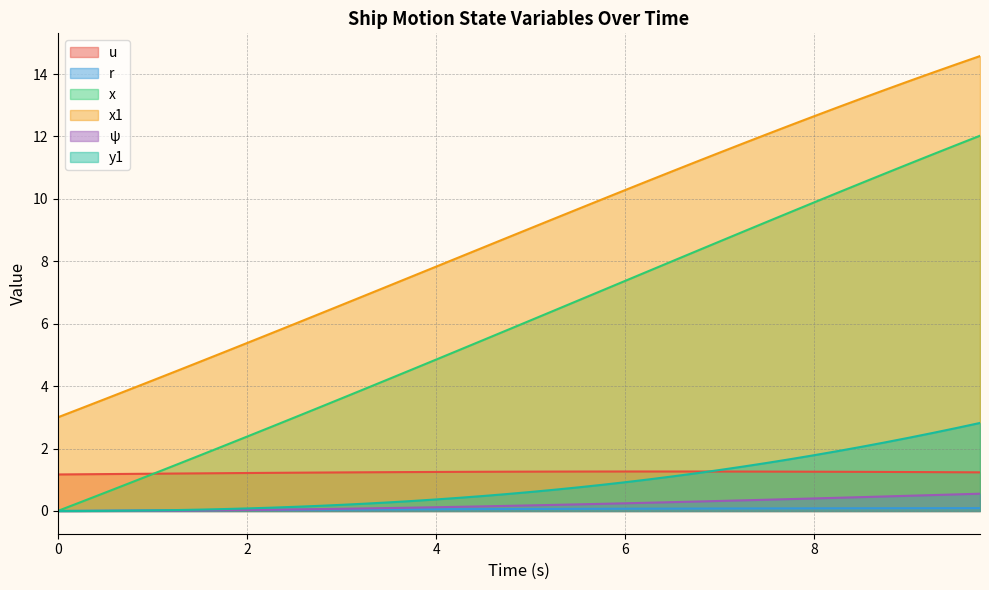

True or false: r has a value of 0.0 at 22.

False